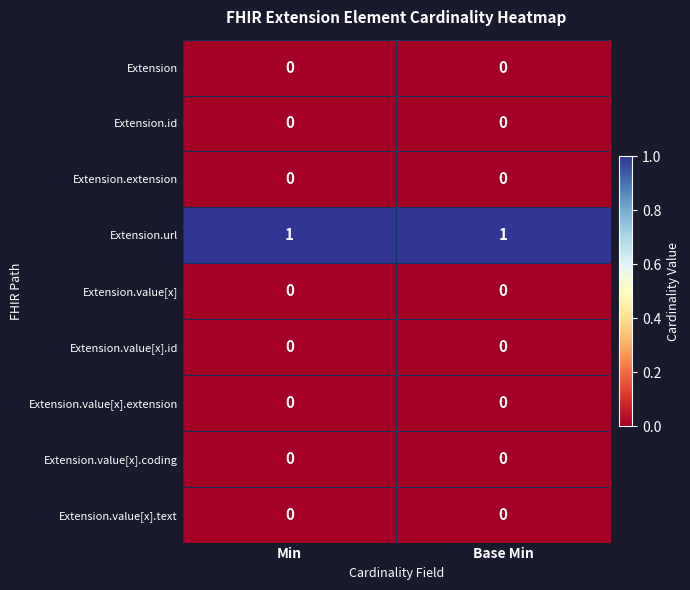

Which series has the largest total across all categories?

Extension.url